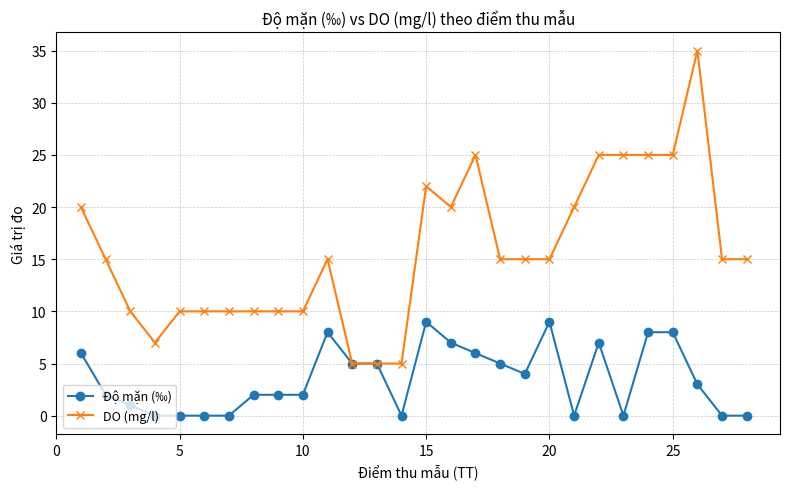

Rank the series by their average value, from highest to lowest.

DO (mg/l), Độ mặn (‰)